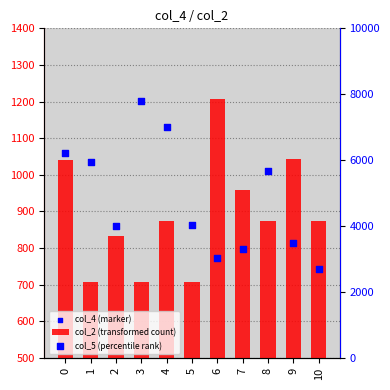

At how many categories does at least one series exceed 5138?

5